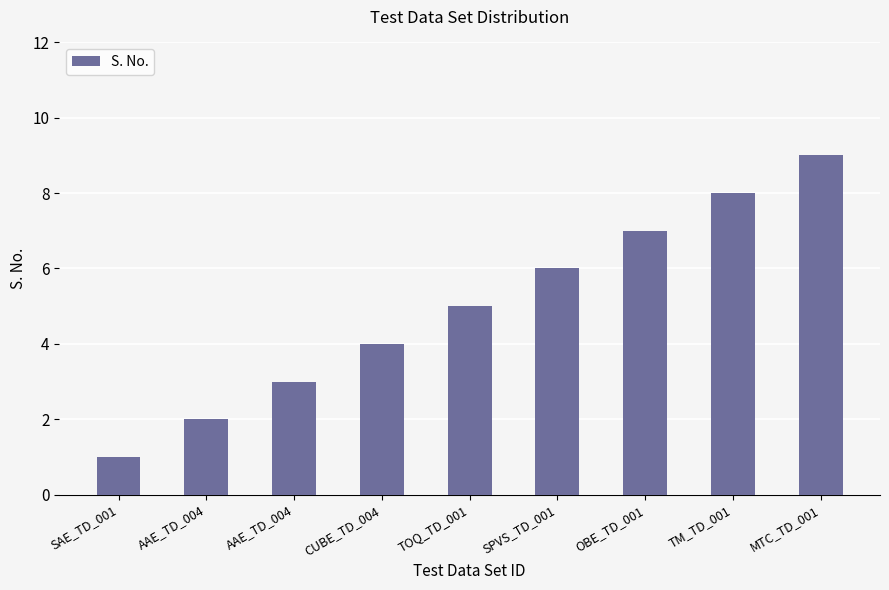

How many values are below 5?

4